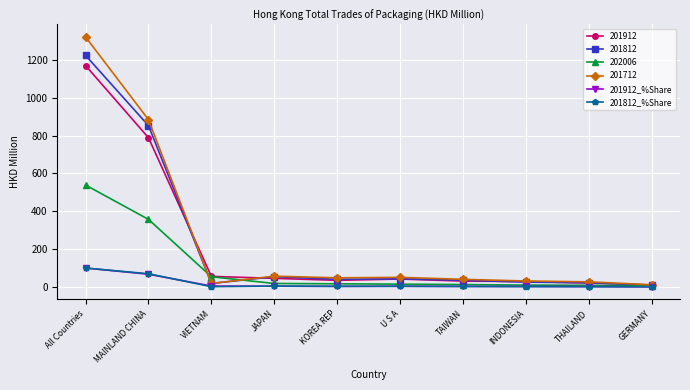

What is the greatest value displayed?

1321.8